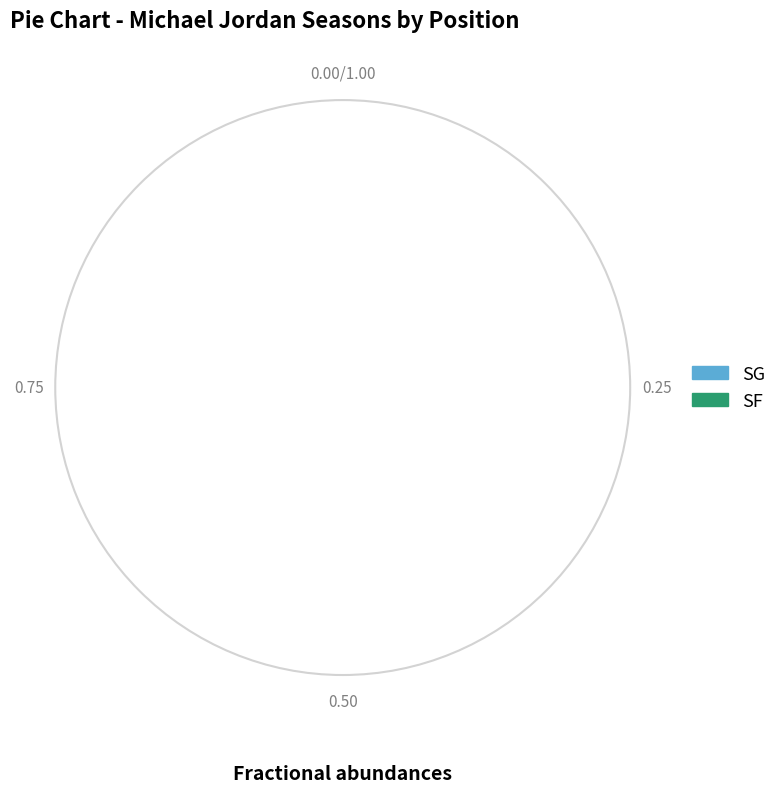

Count the number of slices in the pie.

2